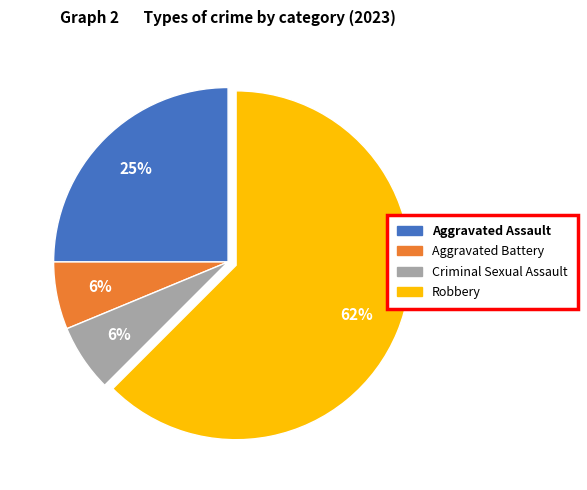

The Robbery slice represents 62% of the pie. True or false?

True